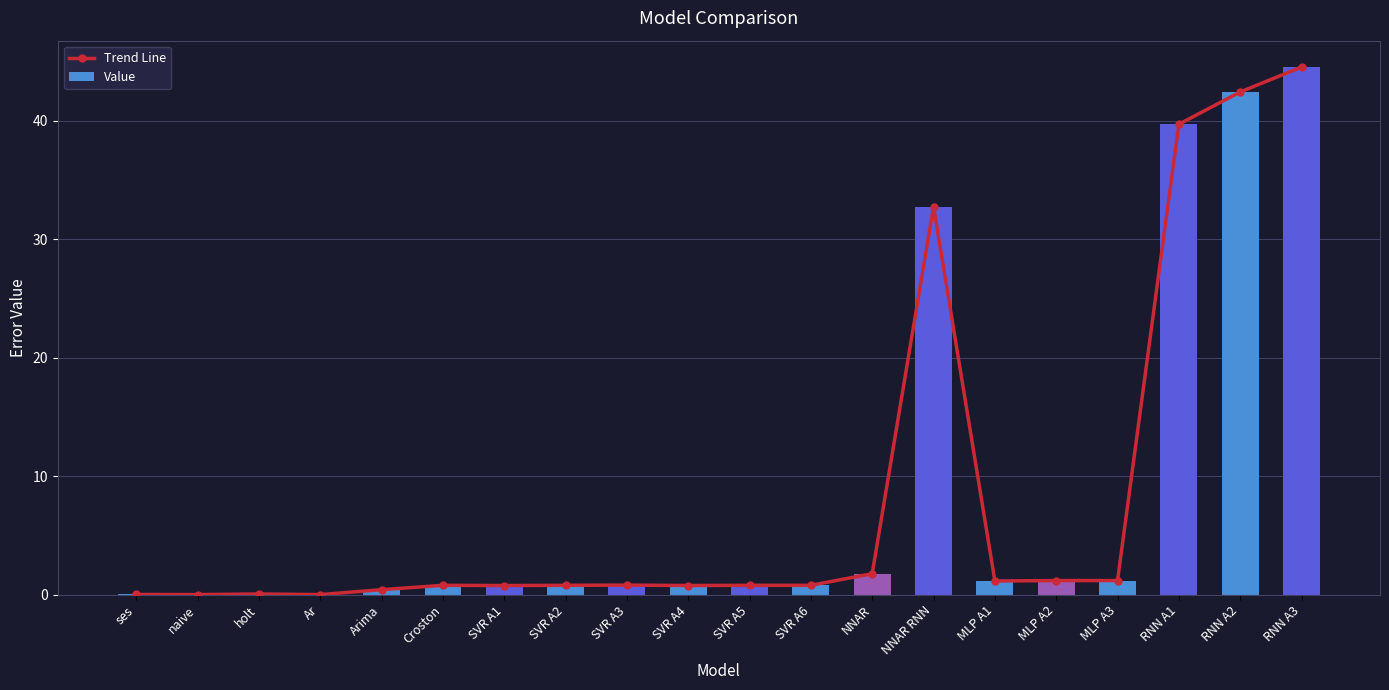

How many values in Trend Line are above zero?

18